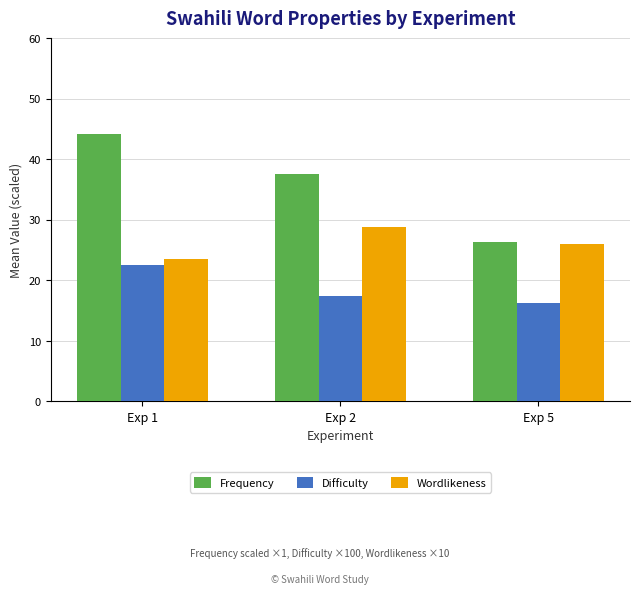

What is the difference between the Frequency values at Exp 2 and Exp 5?

11.1